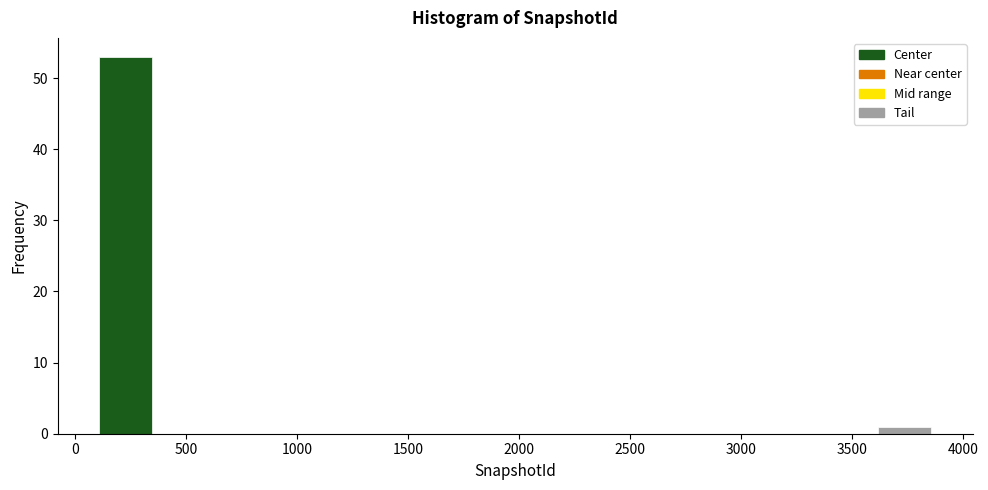

Reading left to right, transcribe this chart: for each bar, give the range it covers on the x-axis and its height. Neither the bar edges nor the heights are printed on the chart, so give them approximately, as read against the axes.

100 to 350: 53
350 to 600: 0
600 to 850: 0
850 to 1100: 0
1100 to 1350: 0
1350 to 1600: 0
1600 to 1850: 0
1850 to 2100: 0
2100 to 2350: 0
2350 to 2600: 0
2600 to 2850: 0
2850 to 3100: 0
3100 to 3350: 0
3350 to 3600: 0
3600 to 3850: 1